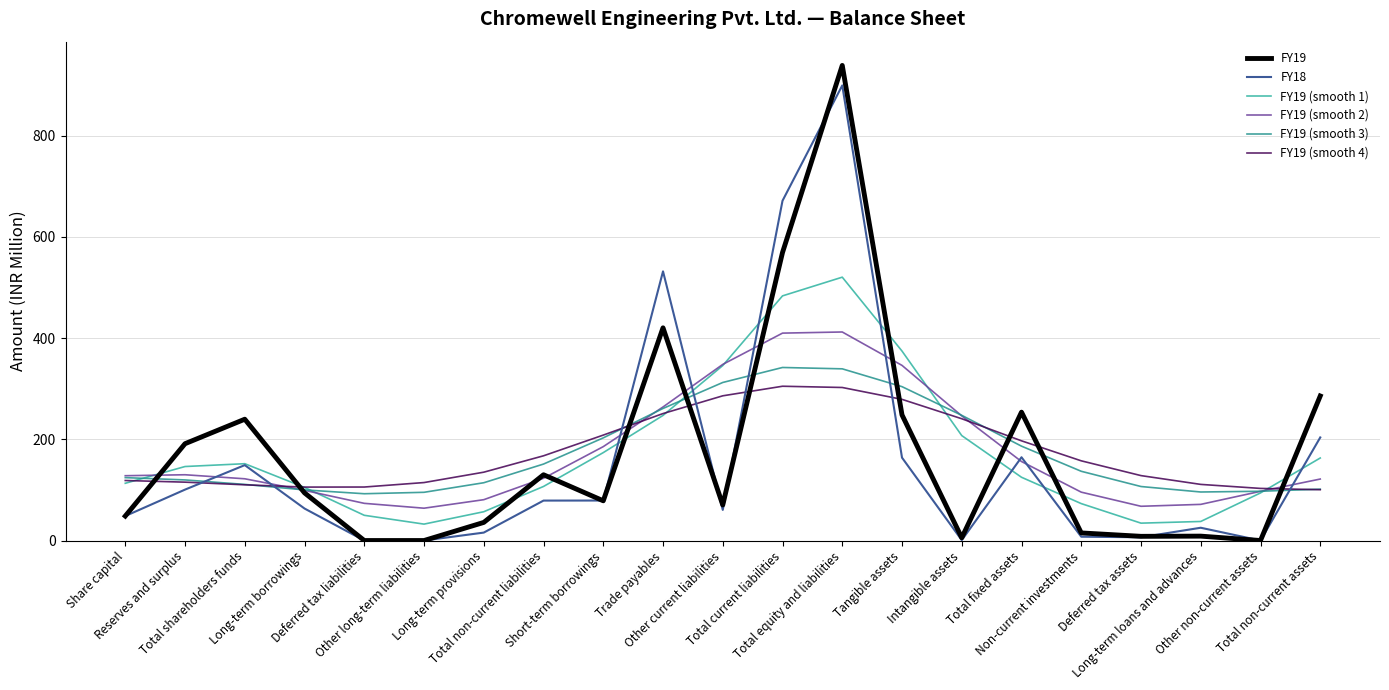

What is the difference between the maximum and minimum values in the FY19 (smooth 3) series?

249.4